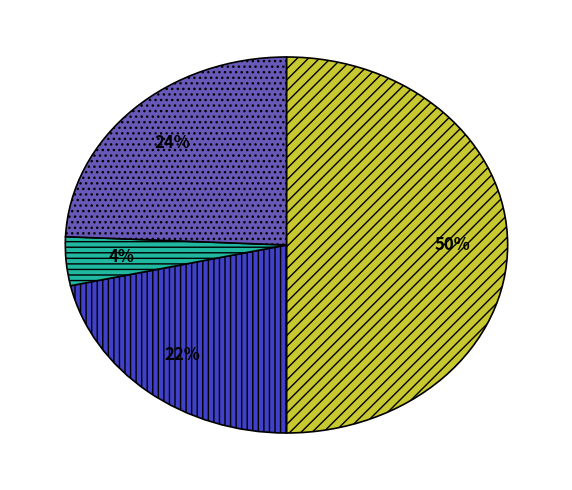

To the nearest percent, what is the average slice percentage?

25%